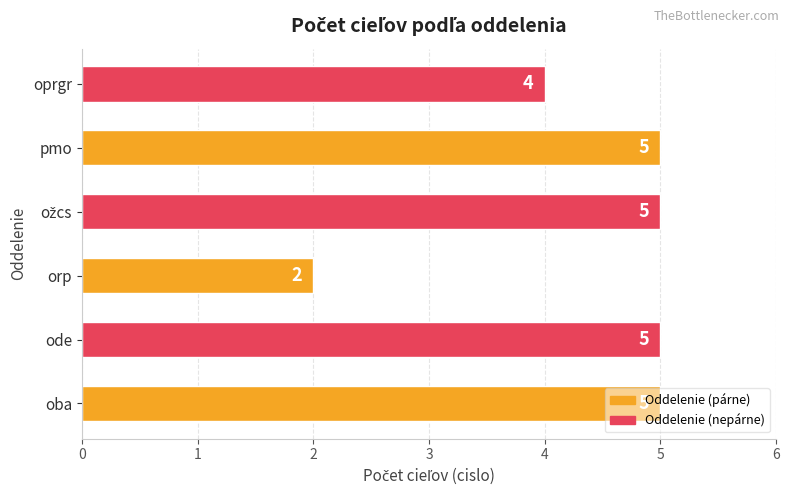

What is the maximum value shown in the chart?

5